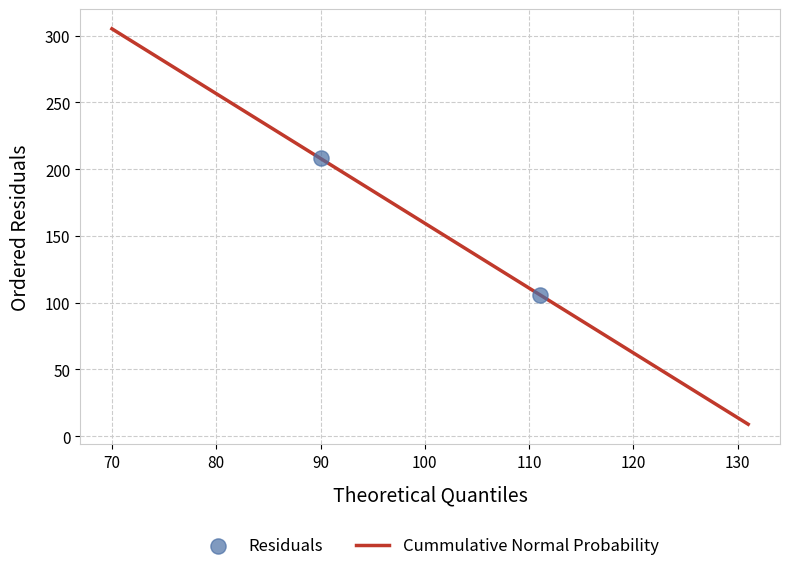

What is the average Y value?

157